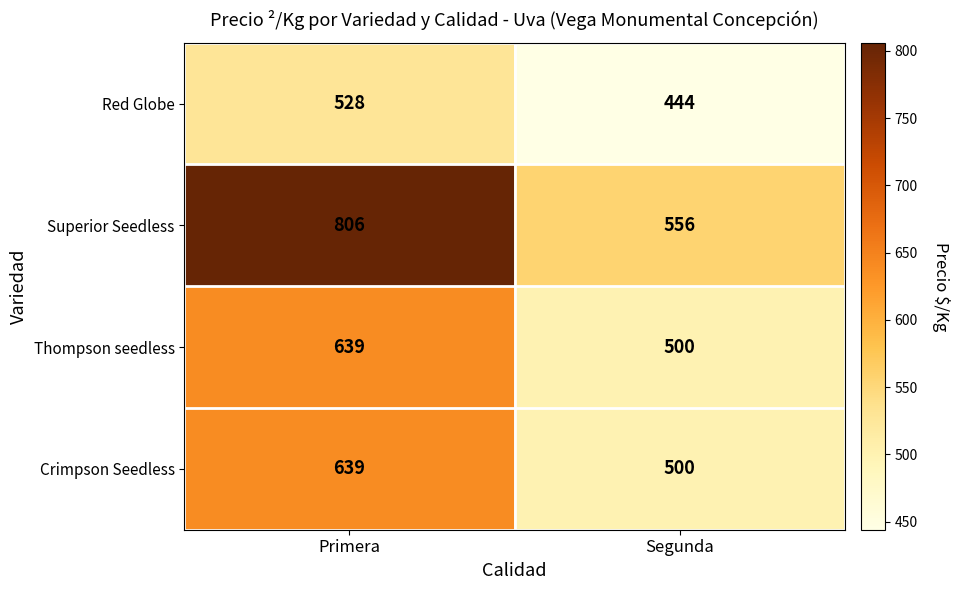

What is the total value across all series at Primera?

2612